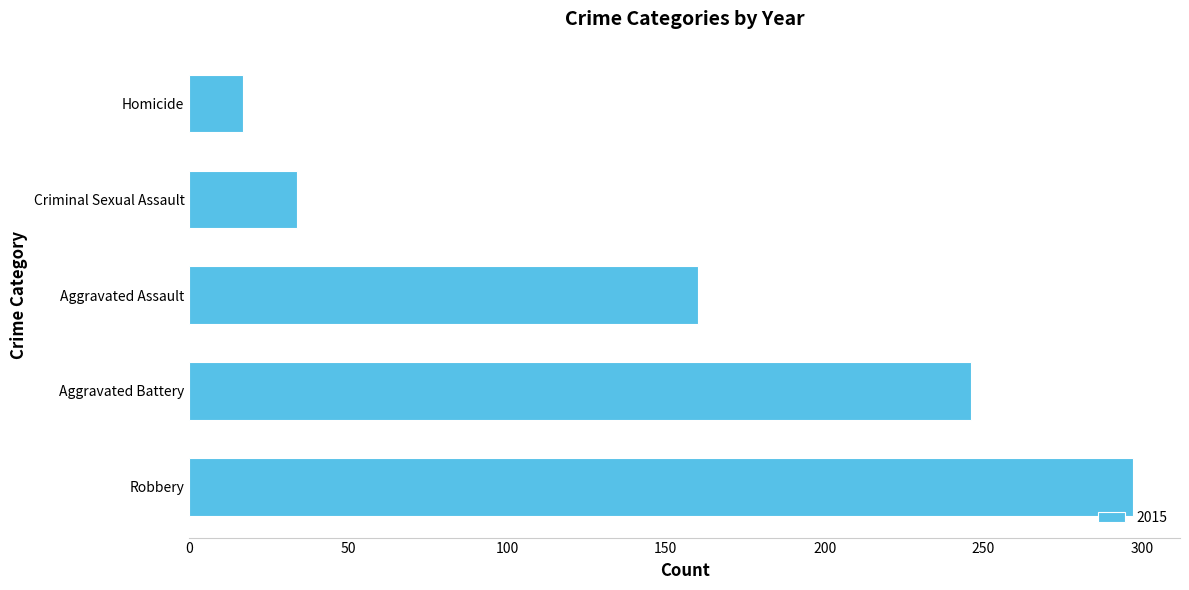

The value at Aggravated Battery is 415. True or false?

False